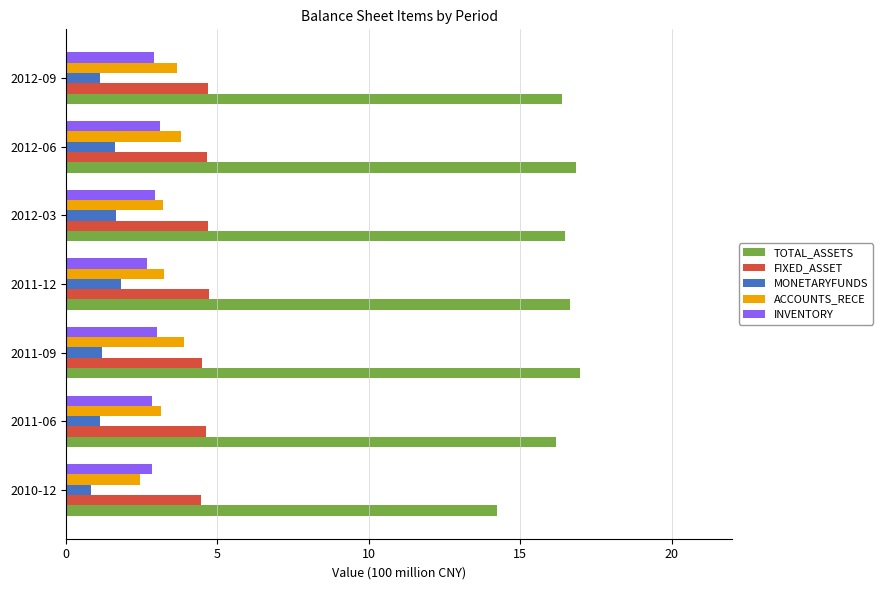

True or false: ACCOUNTS_RECE has a value of 3.1 at 2011-06.

True